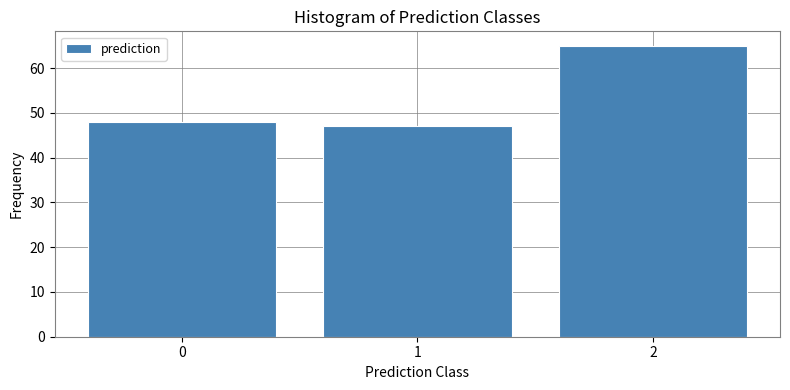

Reading left to right, list every bar in this chart as the range it spans on the x-axis followed by its height. The values are not printed on the chart, so give them approximately, as read against the axis.

-0.5 to 0.5: 48
0.5 to 1.5: 47
1.5 to 2.5: 65